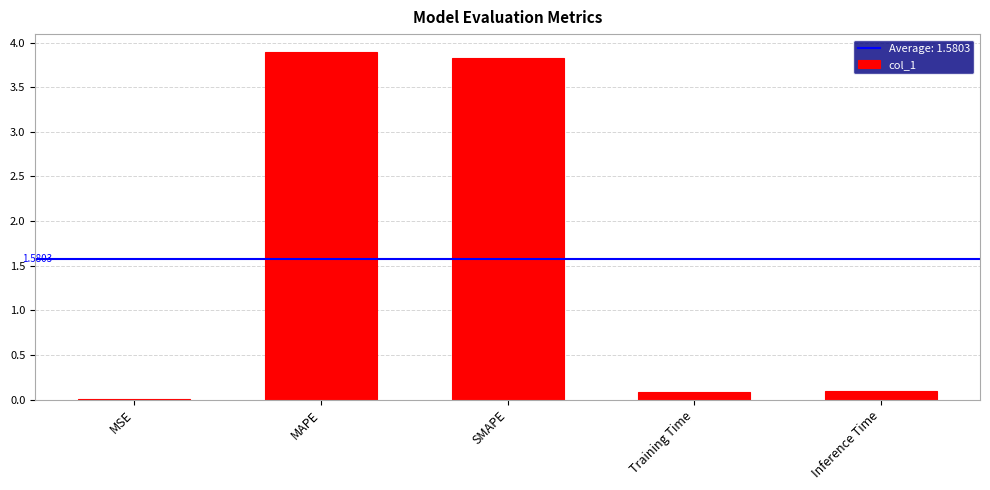

Between MSE and Training Time, which is larger?

Training Time